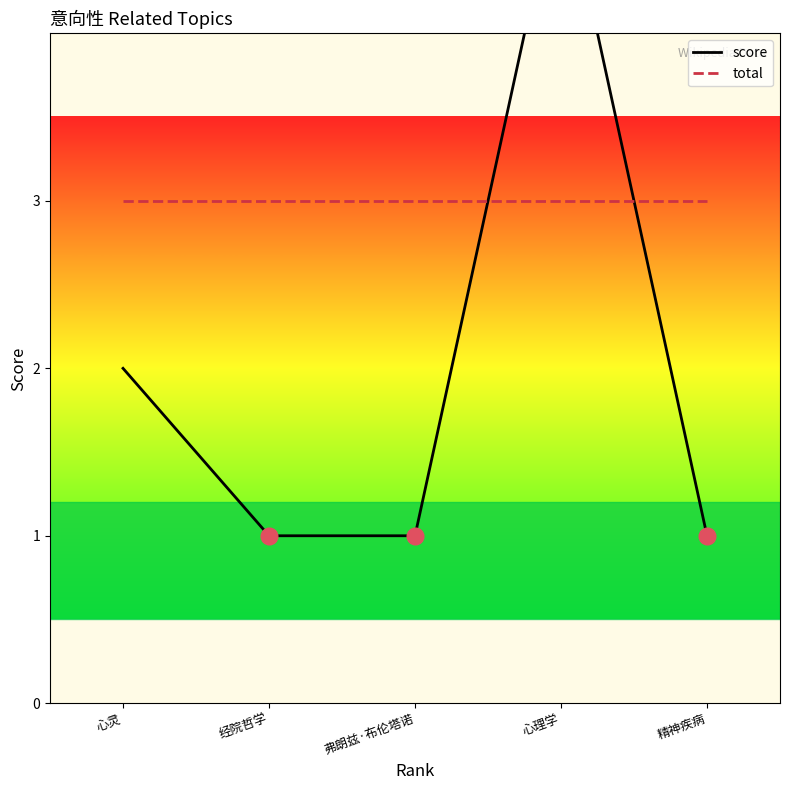

What is the total value across all series at 经院哲学?

4